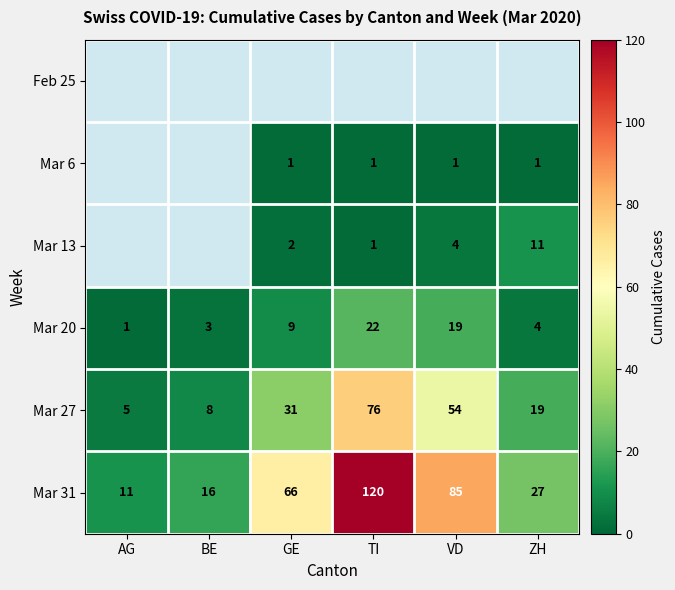

What is the difference between the maximum and second lowest values in the Mar 31 series?

104